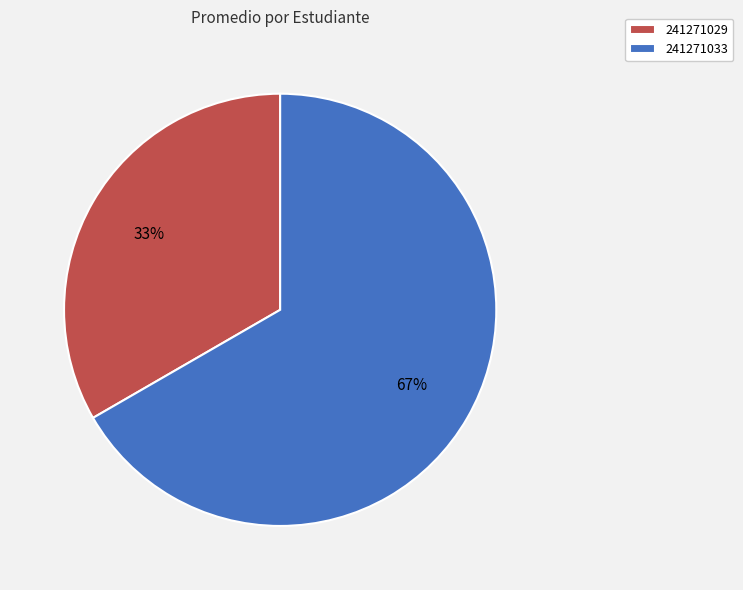

What percentage is the 241271033 slice, to the nearest percent?

67%